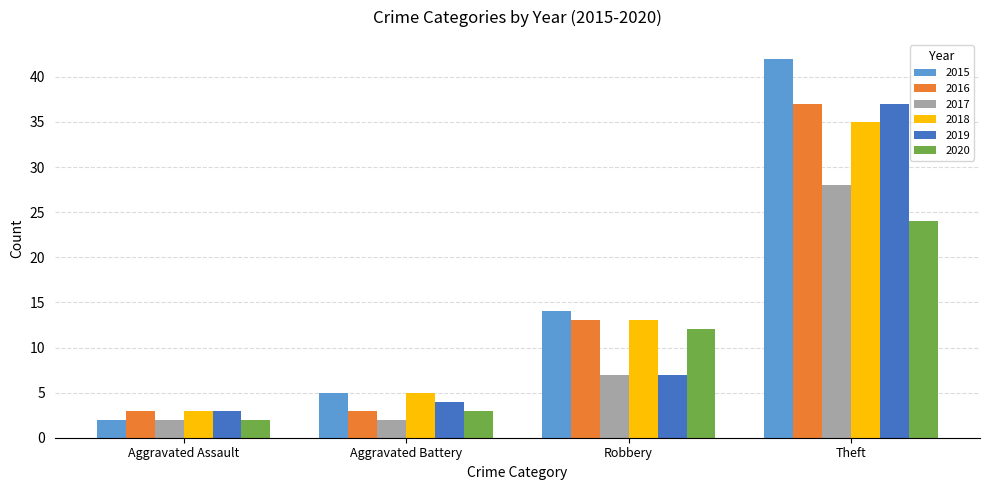

What is the total value across all series at Theft?

203